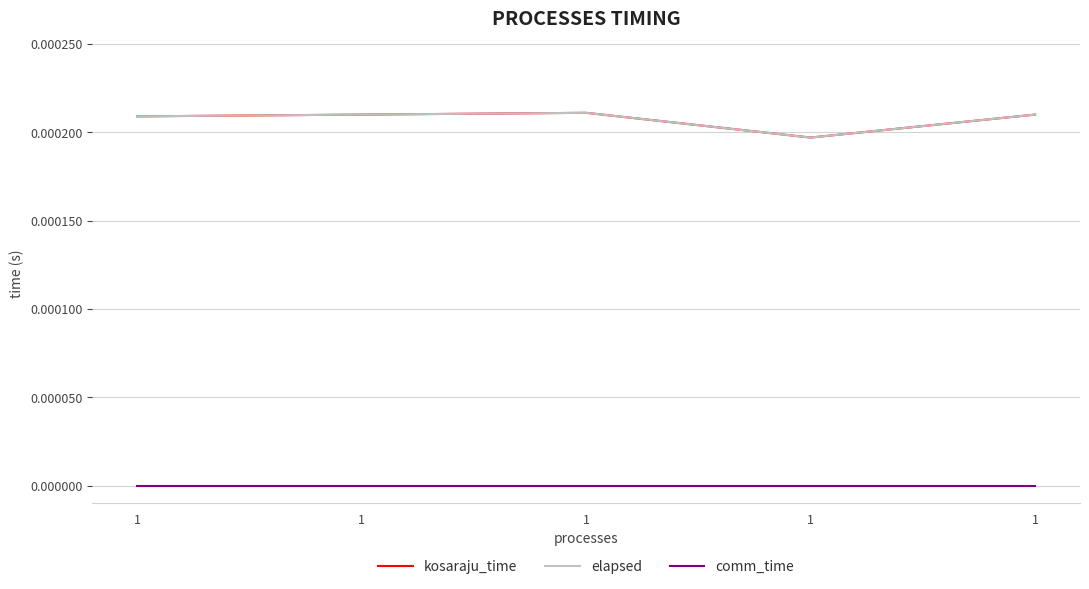

In kosaraju_time, how many points are higher than both neighbors (excluding endpoints)?

1